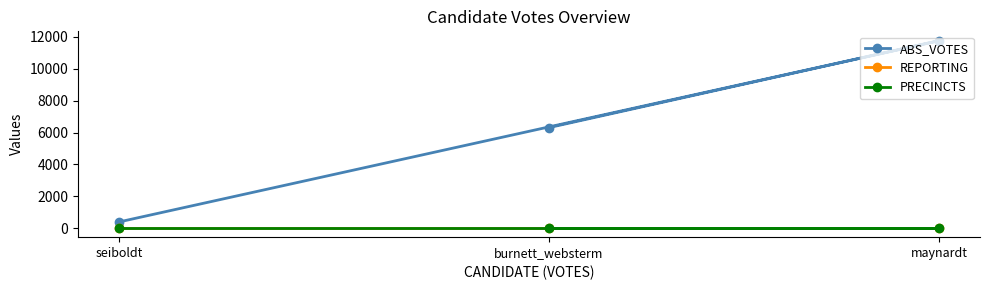

How many data points in ABS_VOTES are above 6311?

1